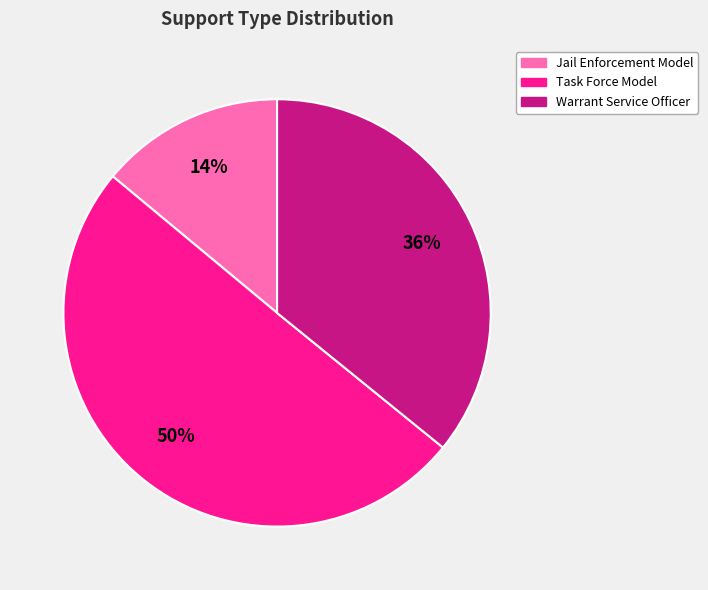

Which slice is the smallest?

Jail Enforcement Model